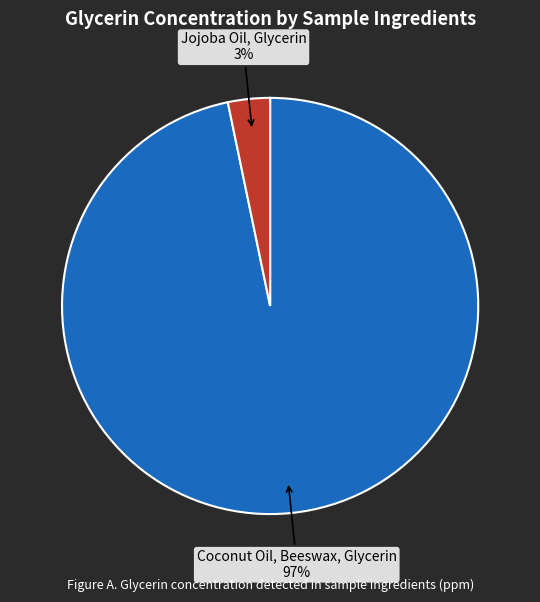

Rank the categories by value from highest to lowest.

Coconut Oil, Beeswax, Glycerin, Jojoba Oil, Glycerin